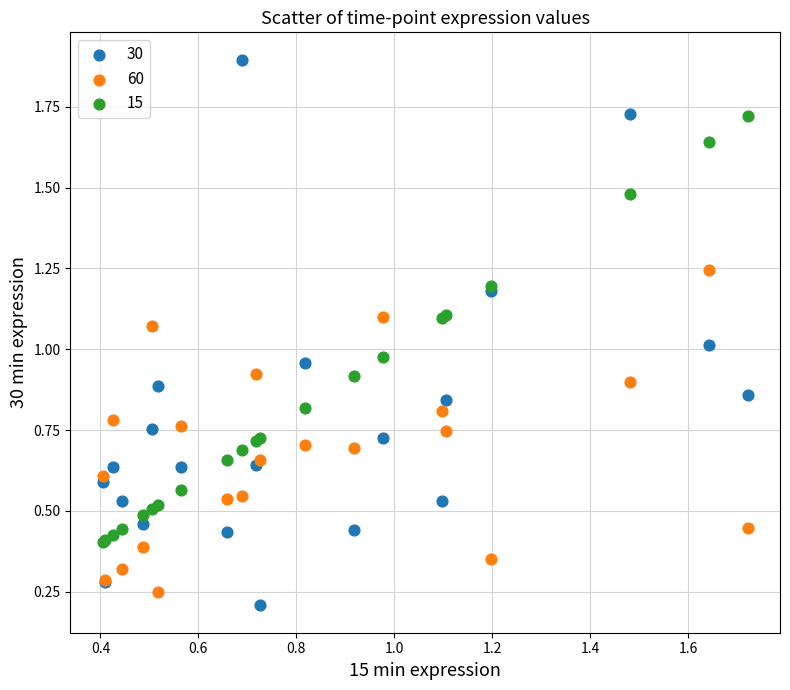

Which series has the widest spread of Y values?

30